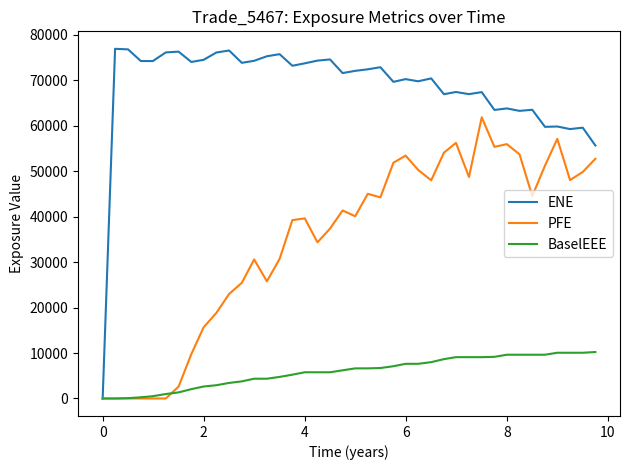

Which series has the largest range (max minus min)?

ENE